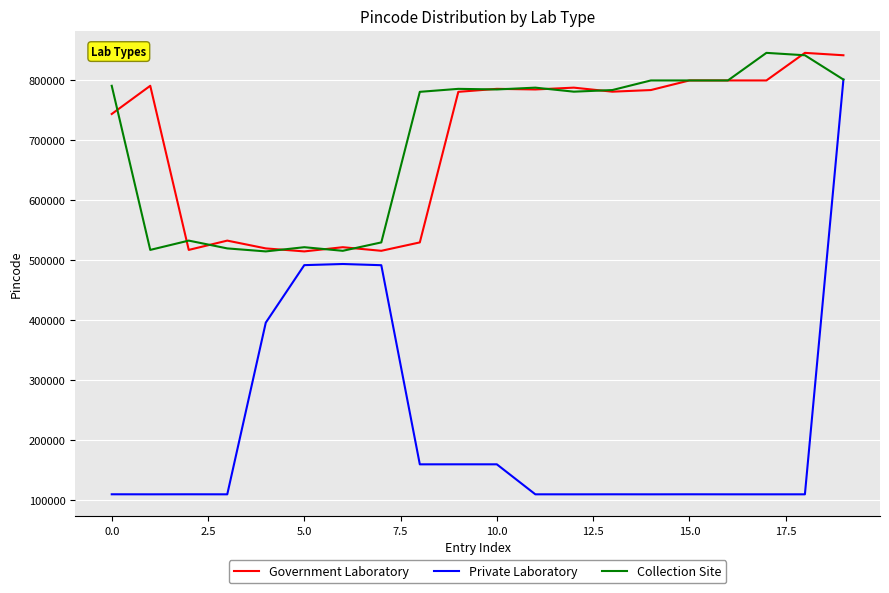

Which series has the largest range (max minus min)?

Private Laboratory